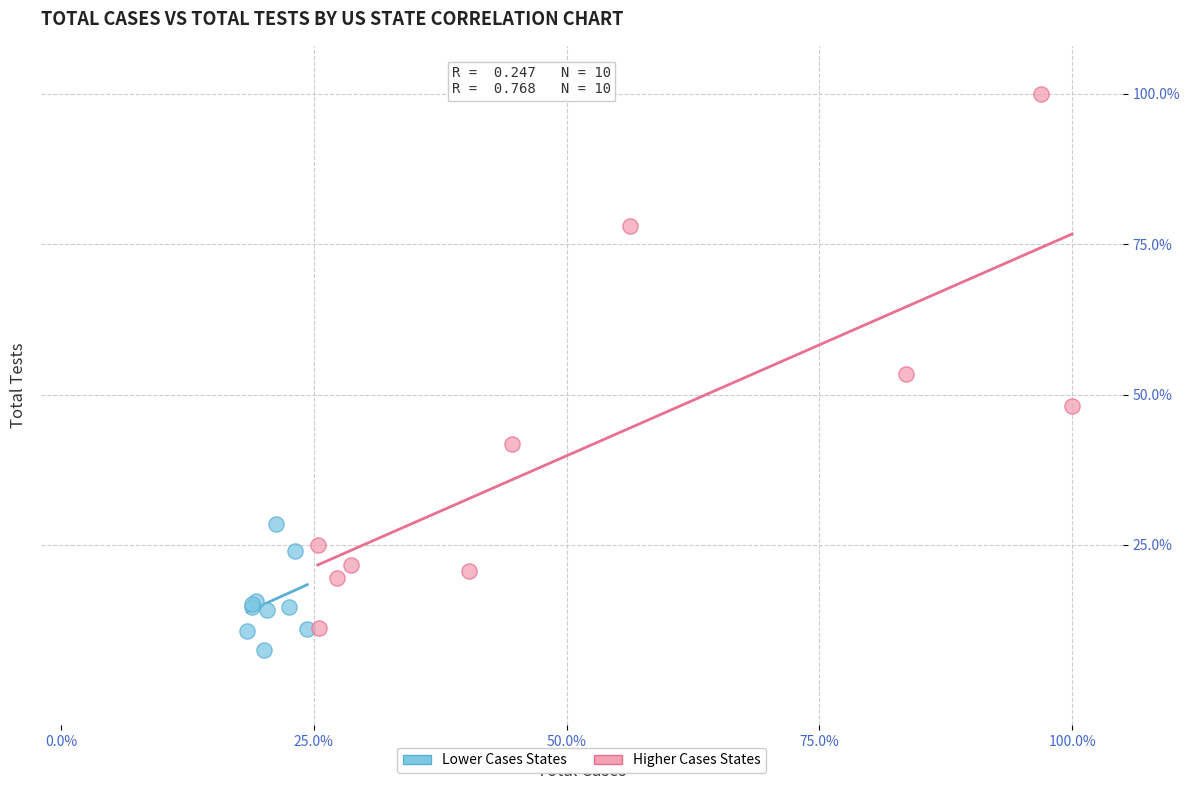

Which series has the widest spread of Y values?

Higher Cases States